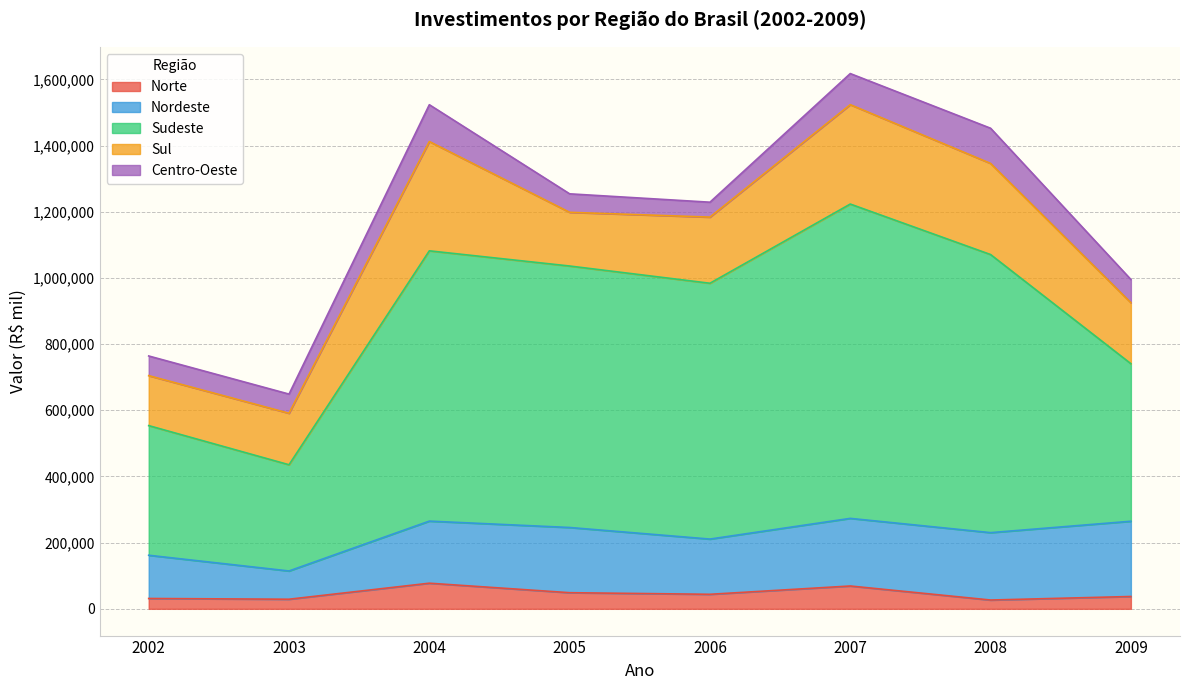

Reading left to right, list all the values displayed in this chart.

Norte: 2002=31245	2003=28990	2004=77413	2005=48724	2006=43882	2007=68975	2008=26574	2009=37241
Nordeste: 2002=130617	2003=85368	2004=187597	2005=197014	2006=166866	2007=204310	2008=203617	2009=227376
Sudeste: 2002=391747	2003=320959	2004=816743	2005=790111	2006=773048	2007=949797	2008=840299	2009=476032
Sul: 2002=150970	2003=155610	2004=330221	2005=162268	2006=199817	2007=300315	2008=275363	2009=184324
Centro-Oeste: 2002=59442	2003=57931	2004=111302	2005=55864	2006=45073	2007=93995	2008=106351	2009=70138